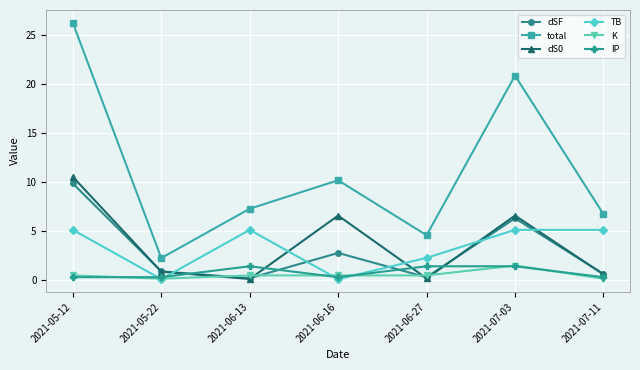

Where is total nearest to the value 14?

2021-06-16